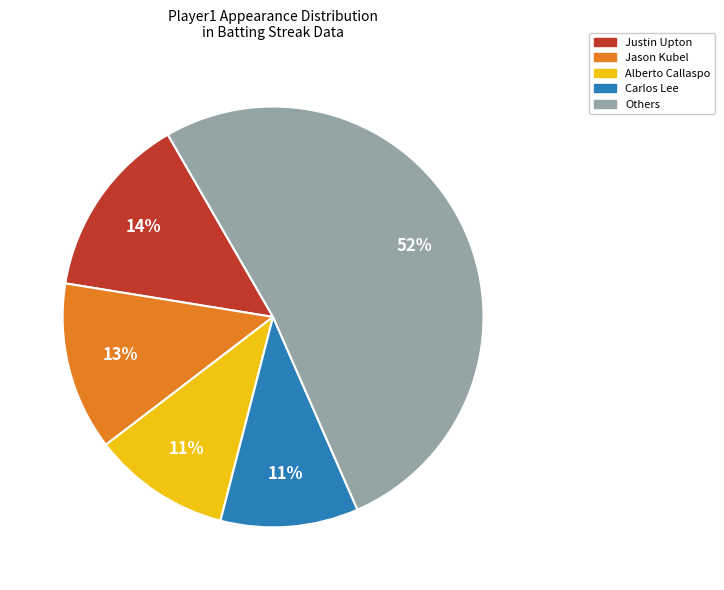

Is there a majority slice in this chart?

Yes